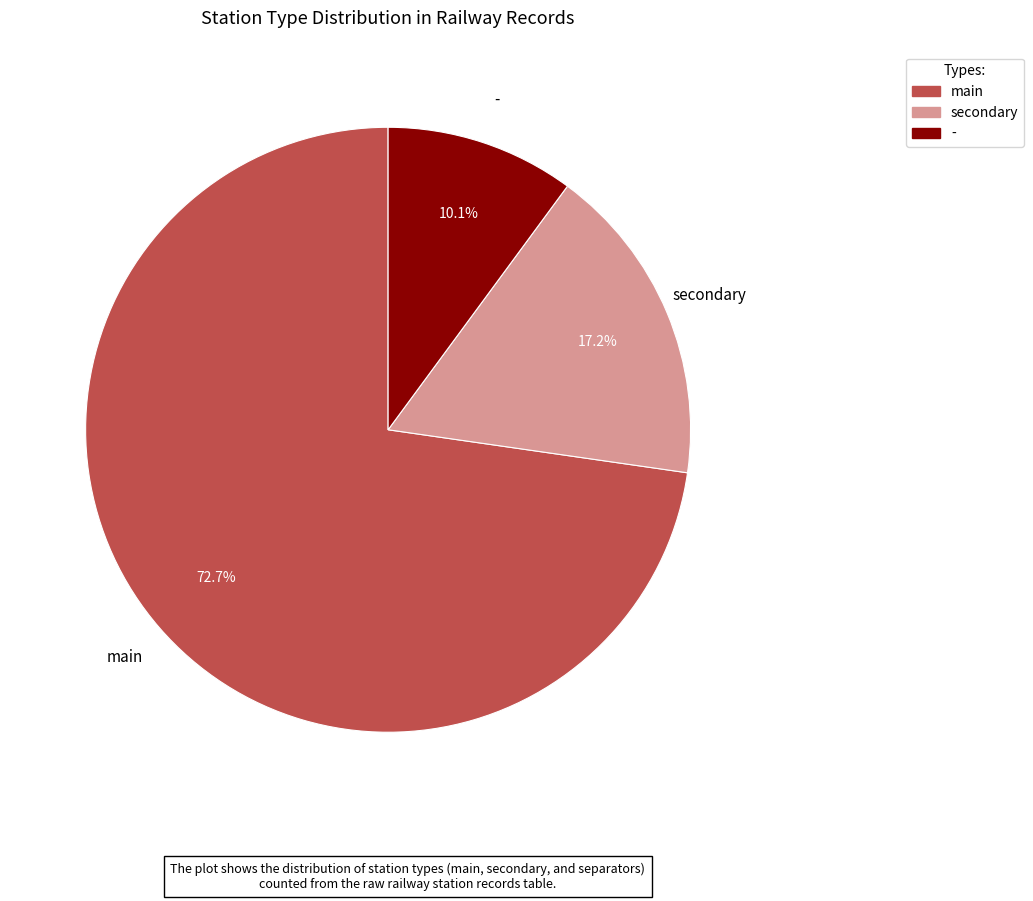

True or false: secondary accounts for 4% of the total.

False